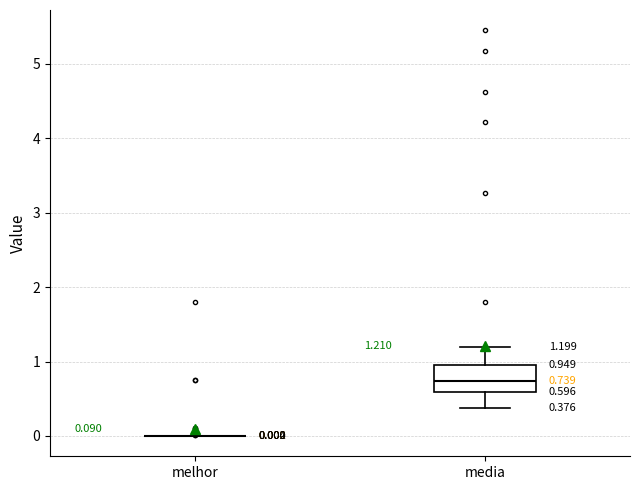

Comparing the boxes themselves (not the whiskers), which one is the tallest?

media